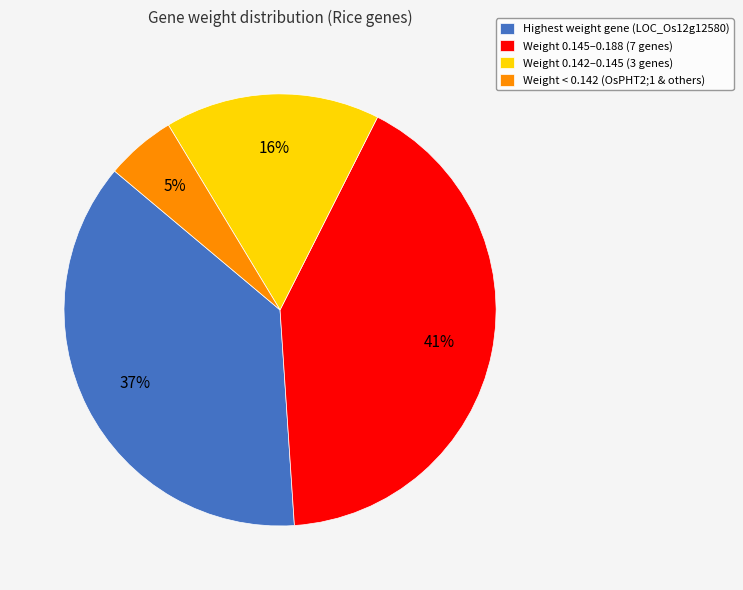

What is the largest slice in the pie chart?

Weight 0.145–0.188 (7 genes)